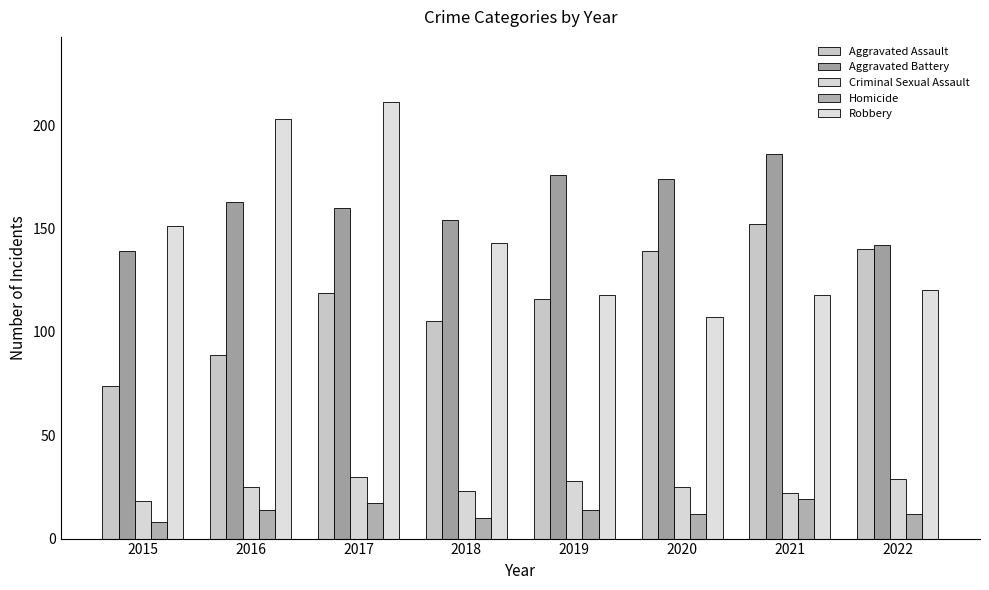

Between 2016 and 2021, which is larger?

2021